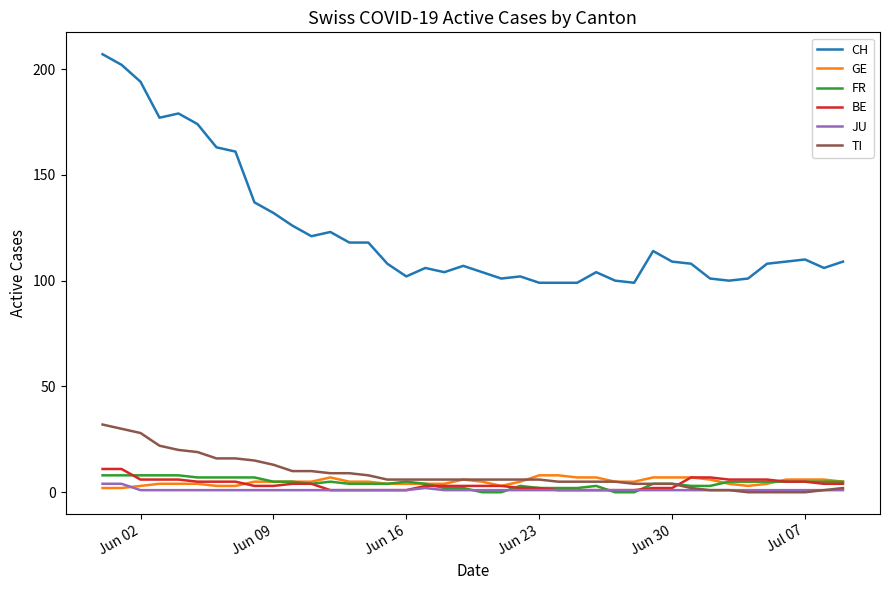

Which series has the largest total across all categories?

CH